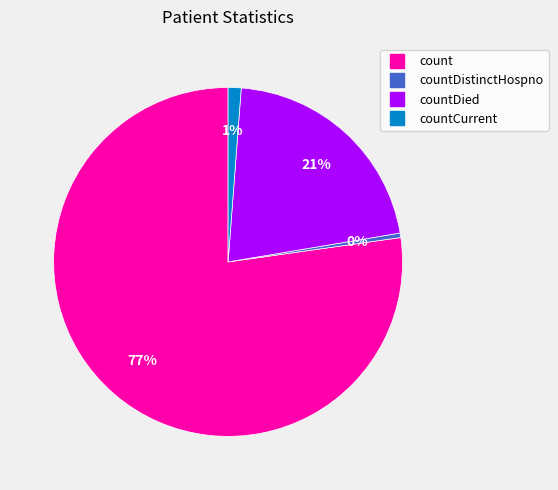

To the nearest percent, what is the average slice percentage?

25%